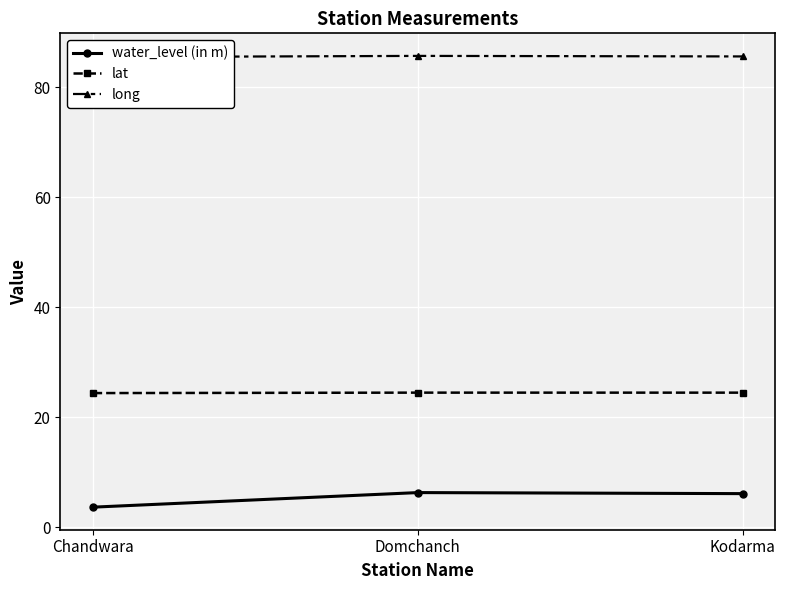

How many lat values are between 24 and 25?

3